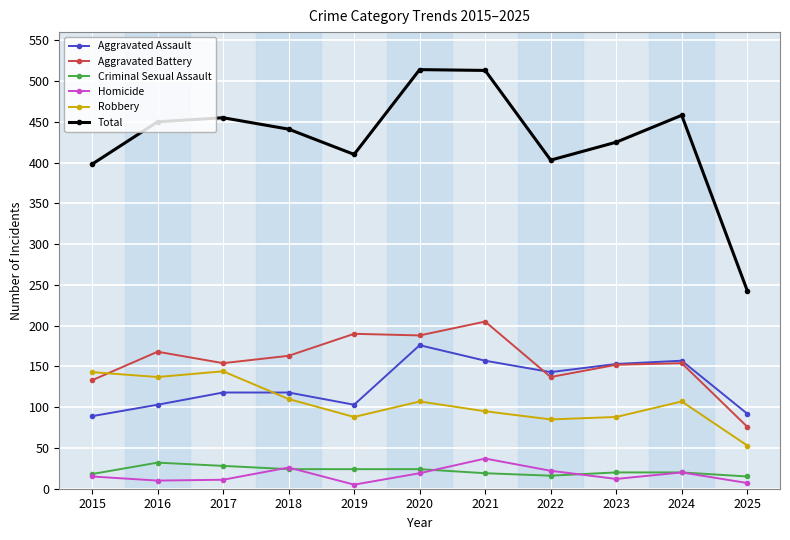

True or false: Aggravated Battery has a value of 106 at 2019.

False